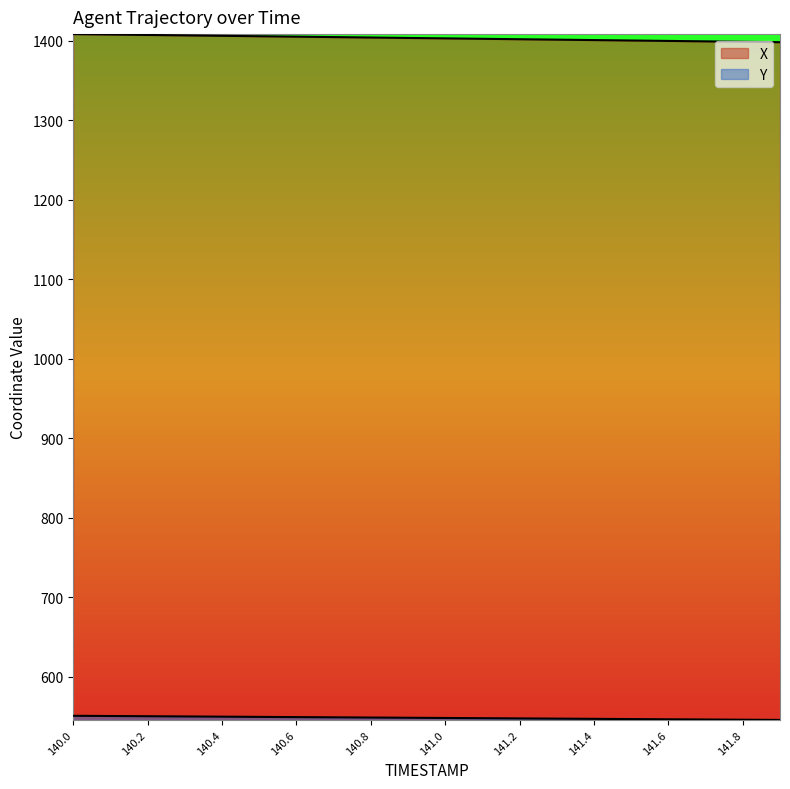

At which label does Y first exceed 548?

140.0